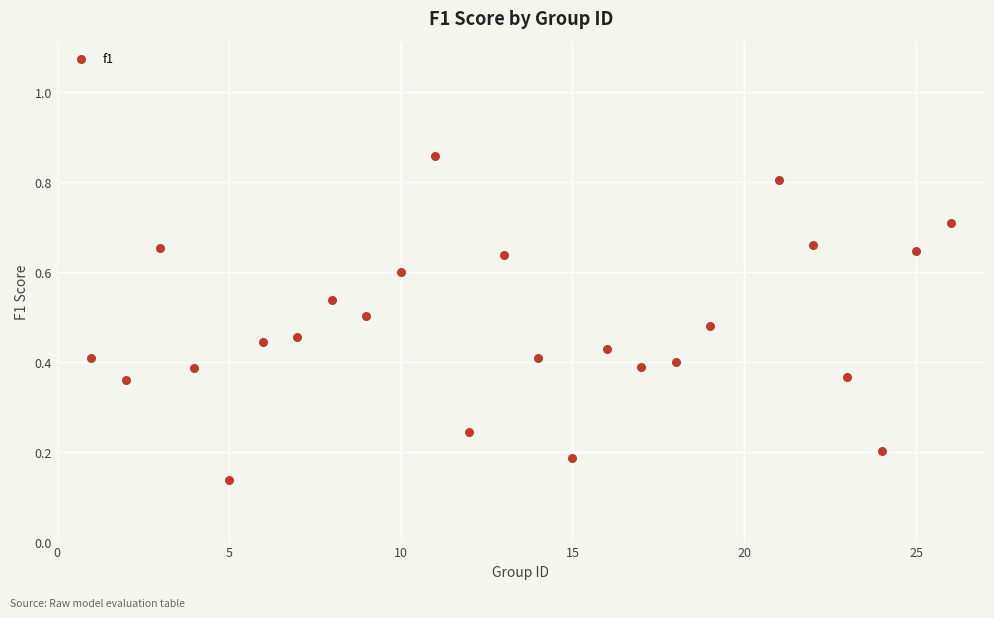

What is the range of X values (max minus min)?

25.0